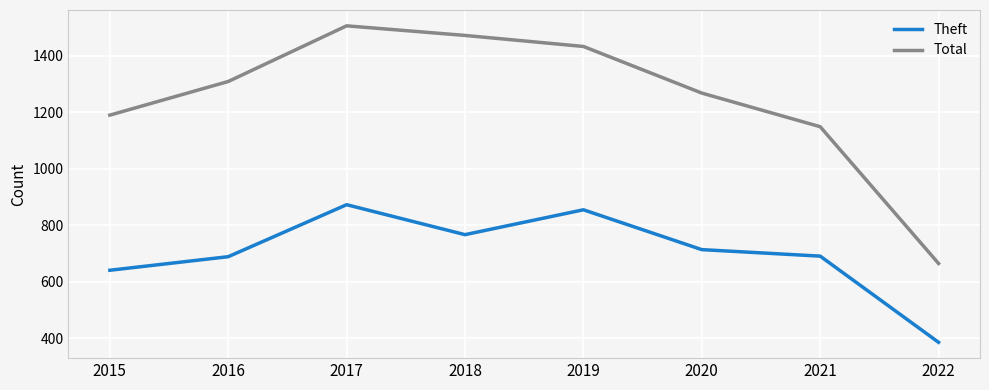

Which category has the highest value in the Total series?

2017